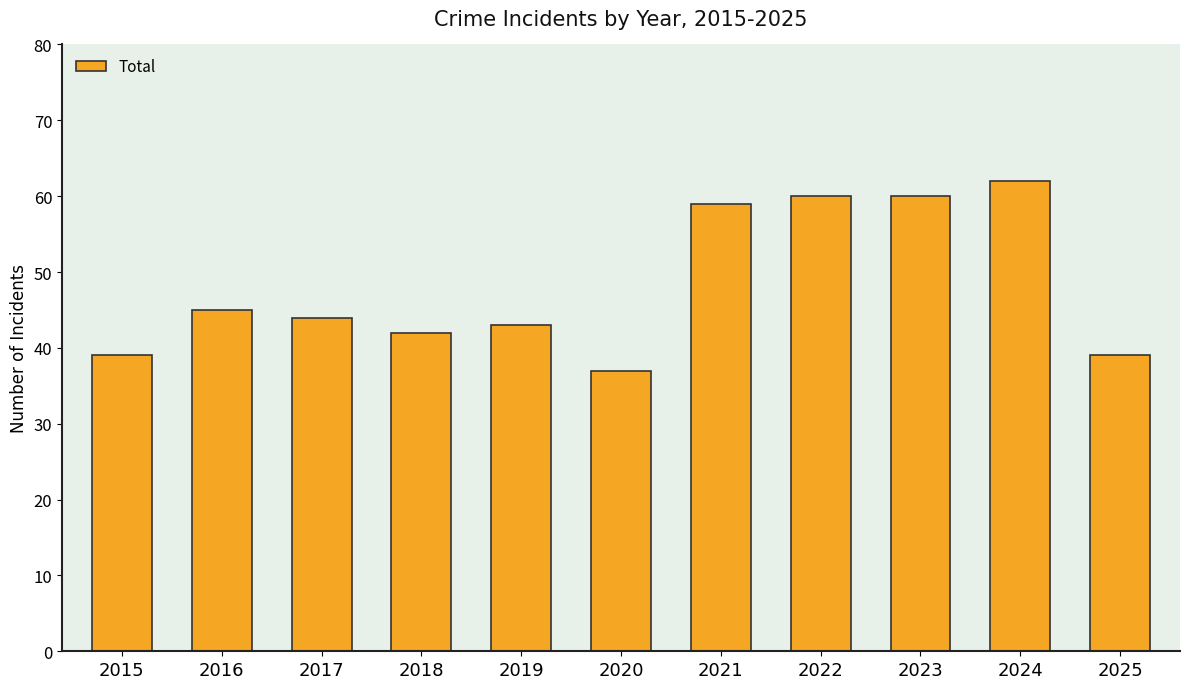

The chart shows a value of 43 at 2019. True or false?

True